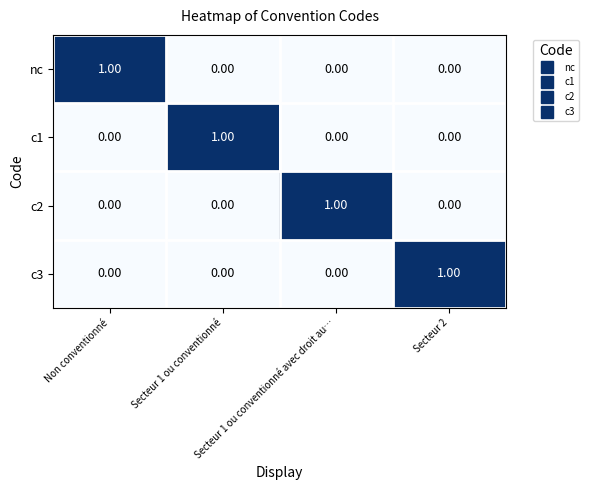

At how many categories does at least one series exceed 0?

4